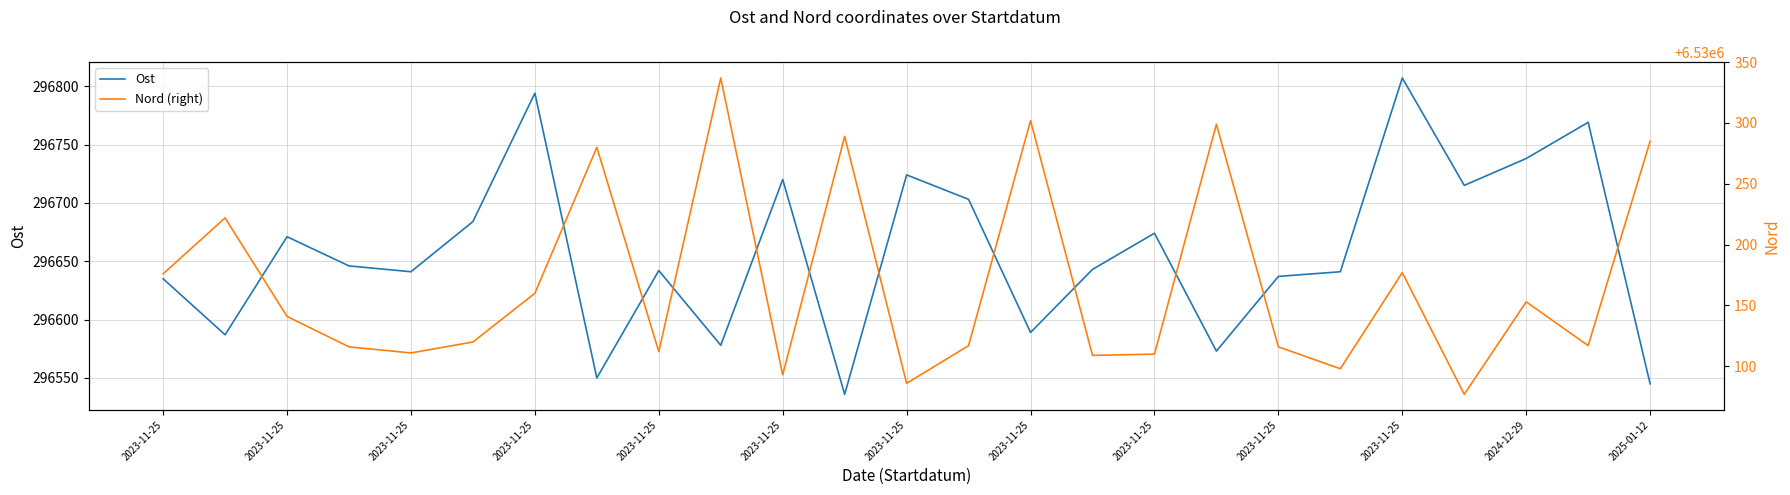

Reading right to left, what are all the values shown in this chart?

Ost: 296545	296769	296738	296715	296807	296641	296637	296573	296674	296643	296589	296703	296724	296536	296720	296578	296642	296550	296794	296684	296641	296646	296671	296587	296635
Nord (right): 6530285	6530117	6530153	6530077	6530177	6530098	6530116	6530299	6530110	6530109	6530302	6530117	6530086	6530289	6530093	6530337	6530112	6530280	6530160	6530120	6530111	6530116	6530141	6530222	6530176